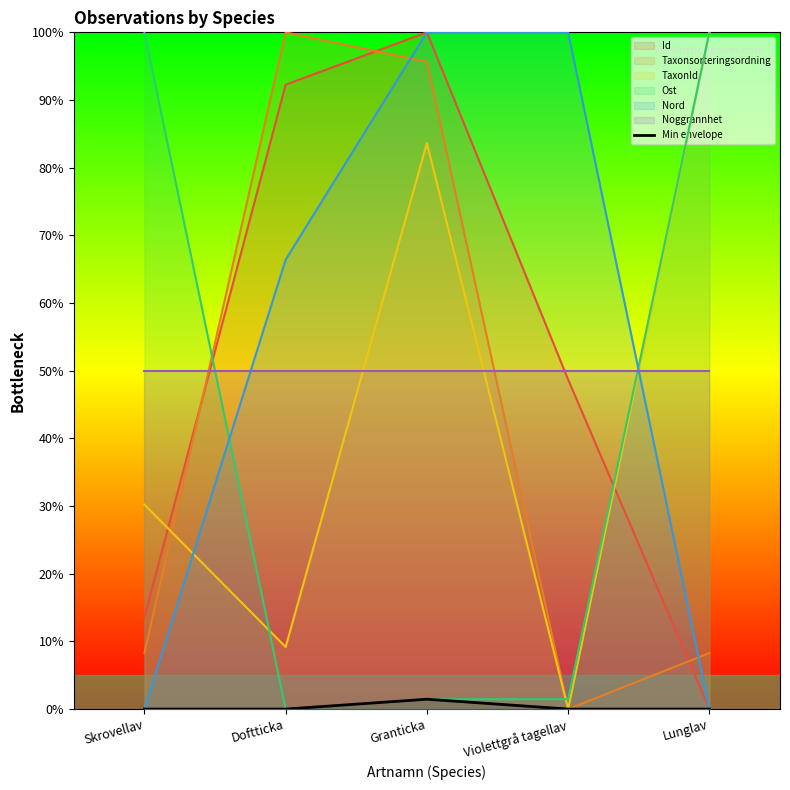

At which label does Taxonsorteringsordning reach its peak?

Doftticka